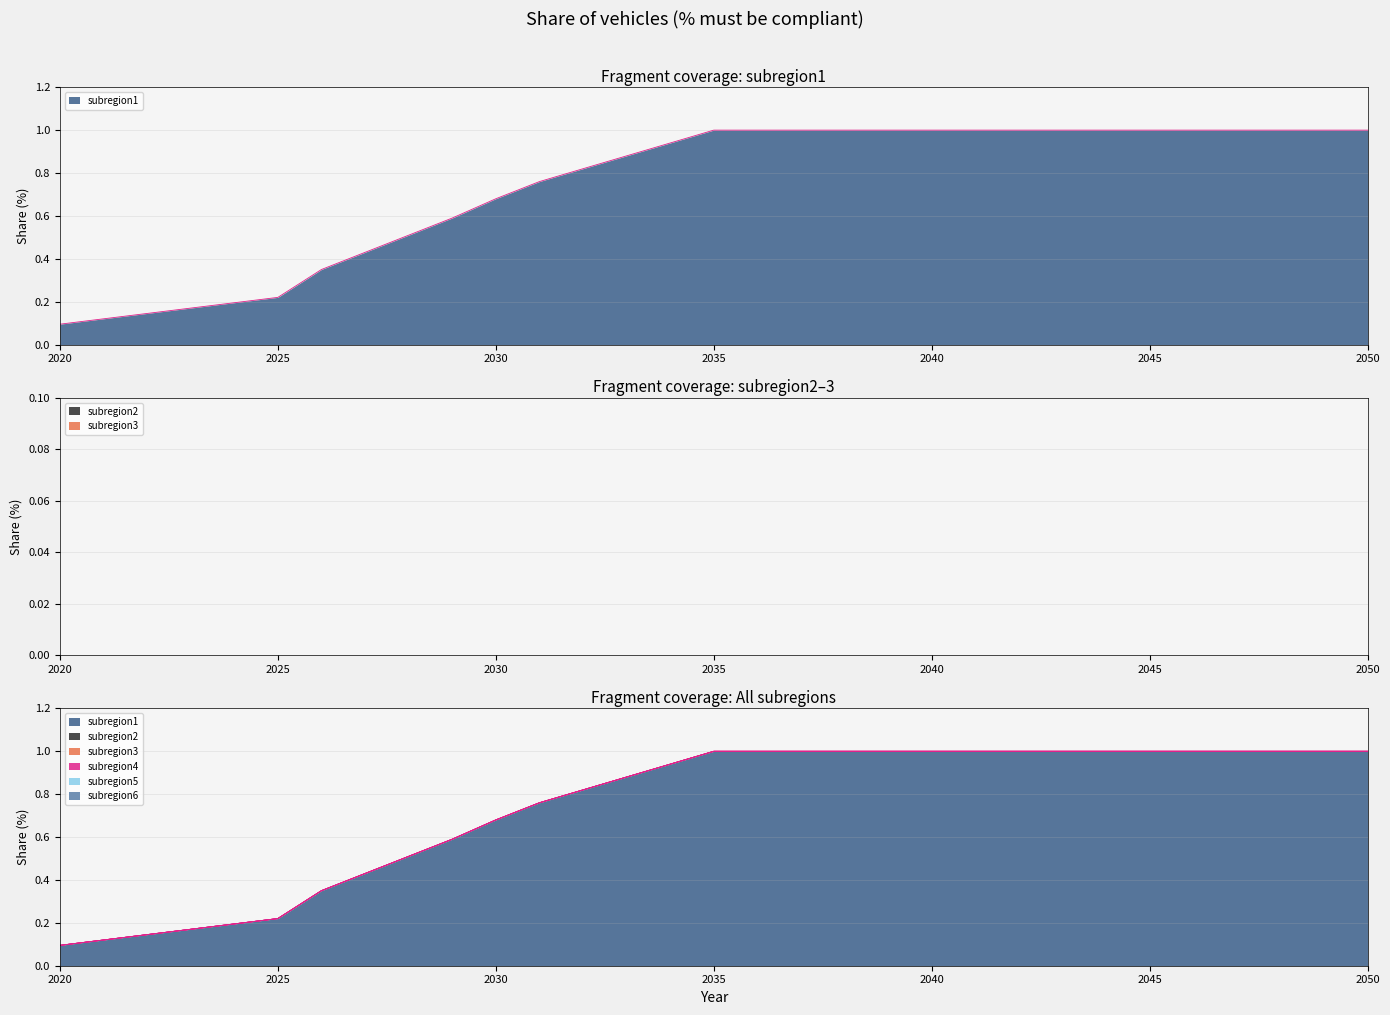

Reading left to right, extract all data points from this chart.

subregion1: 2020=0.1	2021=0.1	2022=0.1	2023=0.2	2024=0.2	2025=0.2	2026=0.3	2027=0.4	2028=0.5	2029=0.6	2030=0.7	2031=0.8	2032=0.8	2033=0.9	2034=0.9	2035=1.0	2036=1.0	2037=1.0	2038=1.0	2039=1.0	2040=1.0	2041=1.0	2042=1.0	2043=1.0	2044=1.0	2045=1.0	2046=1.0	2047=1.0	2048=1.0	2049=1.0	2050=1.0
subregion2: 2020=0.0	2021=0.0	2022=0.0	2023=0.0	2024=0.0	2025=0.0	2026=0.0	2027=0.0	2028=0.0	2029=0.0	2030=0.0	2031=0.0	2032=0.0	2033=0.0	2034=0.0	2035=0.0	2036=0.0	2037=0.0	2038=0.0	2039=0.0	2040=0.0	2041=0.0	2042=0.0	2043=0.0	2044=0.0	2045=0.0	2046=0.0	2047=0.0	2048=0.0	2049=0.0	2050=0.0
subregion3: 2020=0.0	2021=0.0	2022=0.0	2023=0.0	2024=0.0	2025=0.0	2026=0.0	2027=0.0	2028=0.0	2029=0.0	2030=0.0	2031=0.0	2032=0.0	2033=0.0	2034=0.0	2035=0.0	2036=0.0	2037=0.0	2038=0.0	2039=0.0	2040=0.0	2041=0.0	2042=0.0	2043=0.0	2044=0.0	2045=0.0	2046=0.0	2047=0.0	2048=0.0	2049=0.0	2050=0.0
subregion4: 2020=0.0	2021=0.0	2022=0.0	2023=0.0	2024=0.0	2025=0.0	2026=0.0	2027=0.0	2028=0.0	2029=0.0	2030=0.0	2031=0.0	2032=0.0	2033=0.0	2034=0.0	2035=0.0	2036=0.0	2037=0.0	2038=0.0	2039=0.0	2040=0.0	2041=0.0	2042=0.0	2043=0.0	2044=0.0	2045=0.0	2046=0.0	2047=0.0	2048=0.0	2049=0.0	2050=0.0
subregion5: 2020=0.0	2021=0.0	2022=0.0	2023=0.0	2024=0.0	2025=0.0	2026=0.0	2027=0.0	2028=0.0	2029=0.0	2030=0.0	2031=0.0	2032=0.0	2033=0.0	2034=0.0	2035=0.0	2036=0.0	2037=0.0	2038=0.0	2039=0.0	2040=0.0	2041=0.0	2042=0.0	2043=0.0	2044=0.0	2045=0.0	2046=0.0	2047=0.0	2048=0.0	2049=0.0	2050=0.0
subregion6: 2020=0.0	2021=0.0	2022=0.0	2023=0.0	2024=0.0	2025=0.0	2026=0.0	2027=0.0	2028=0.0	2029=0.0	2030=0.0	2031=0.0	2032=0.0	2033=0.0	2034=0.0	2035=0.0	2036=0.0	2037=0.0	2038=0.0	2039=0.0	2040=0.0	2041=0.0	2042=0.0	2043=0.0	2044=0.0	2045=0.0	2046=0.0	2047=0.0	2048=0.0	2049=0.0	2050=0.0